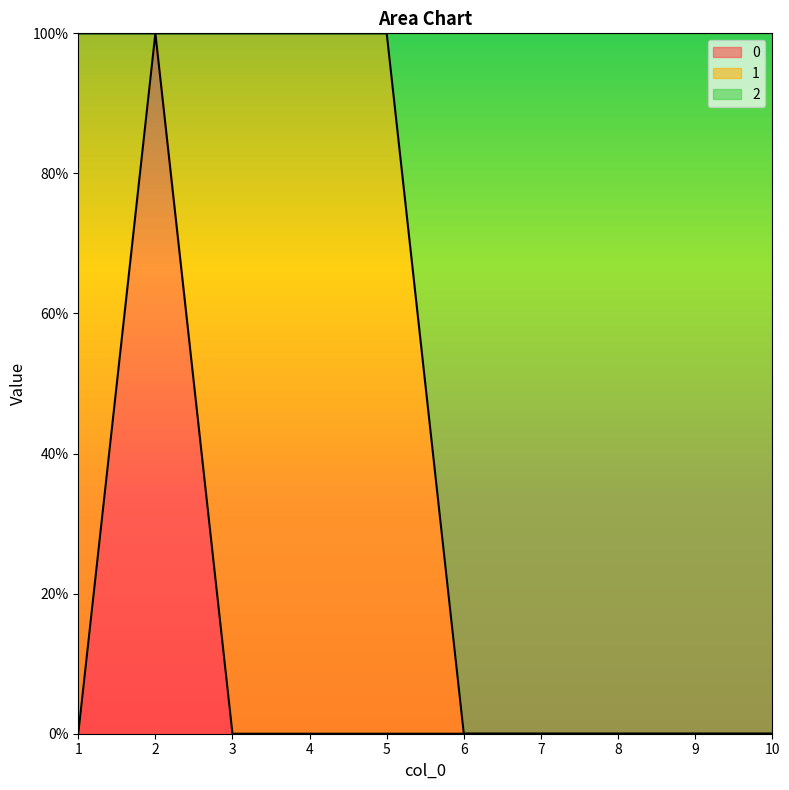

Between 9 and 5, which is larger?

9